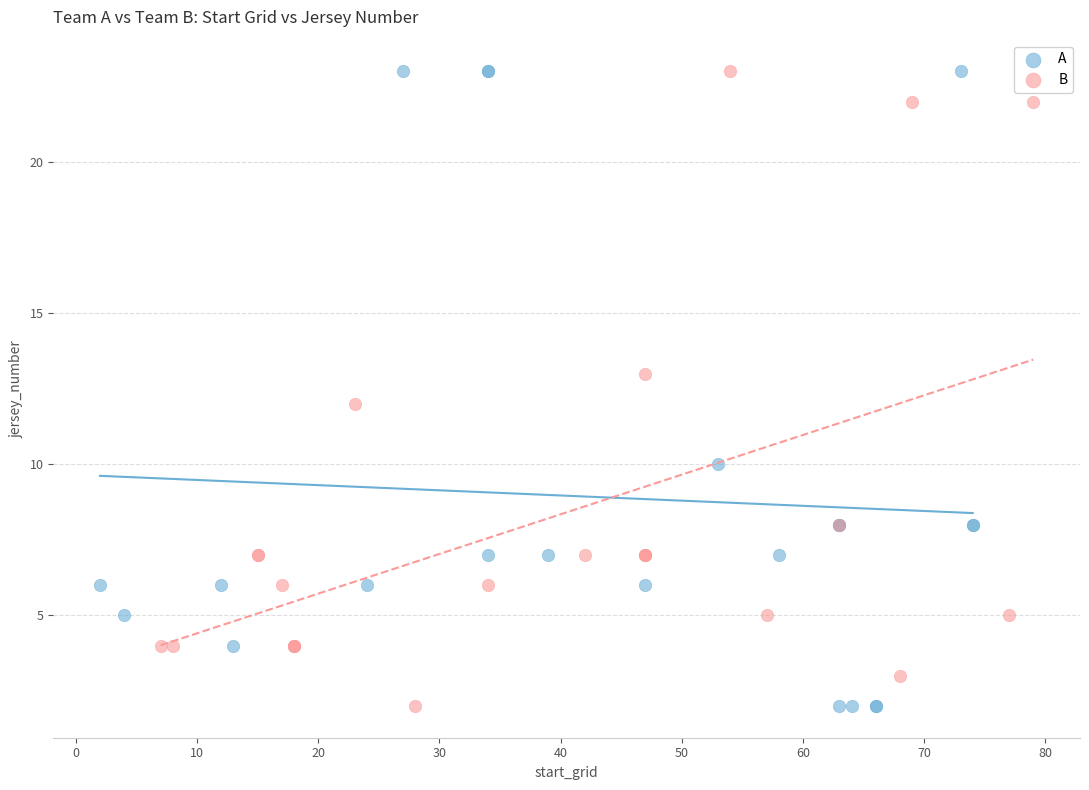

What are all the series names shown in the legend?

A, B